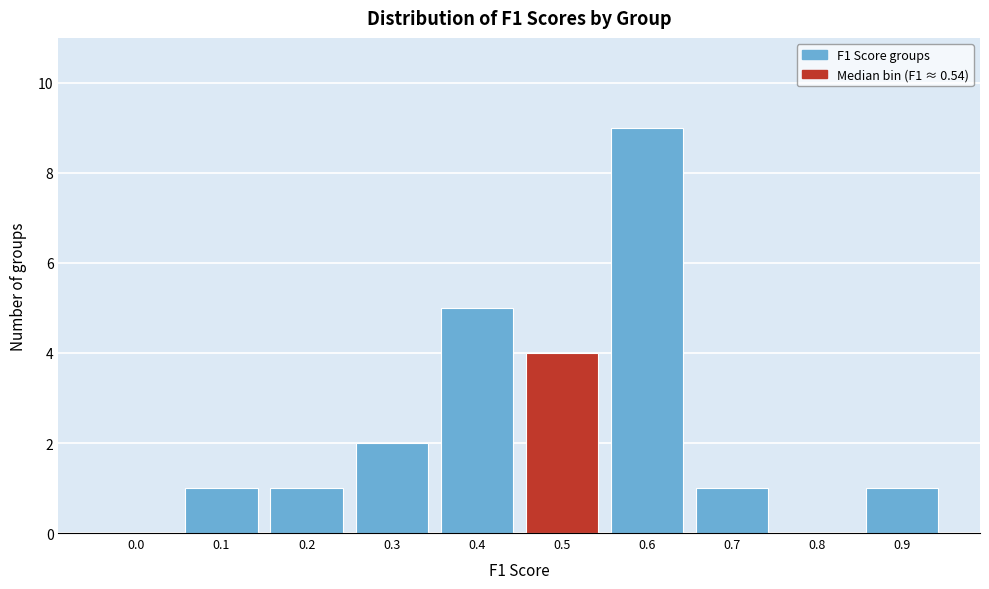

Reading left to right, extract all data points from this chart.

0.0=0	0.1=1	0.2=1	0.3=2	0.4=5	0.5=4	0.6=9	0.7=1	0.8=0	0.9=1